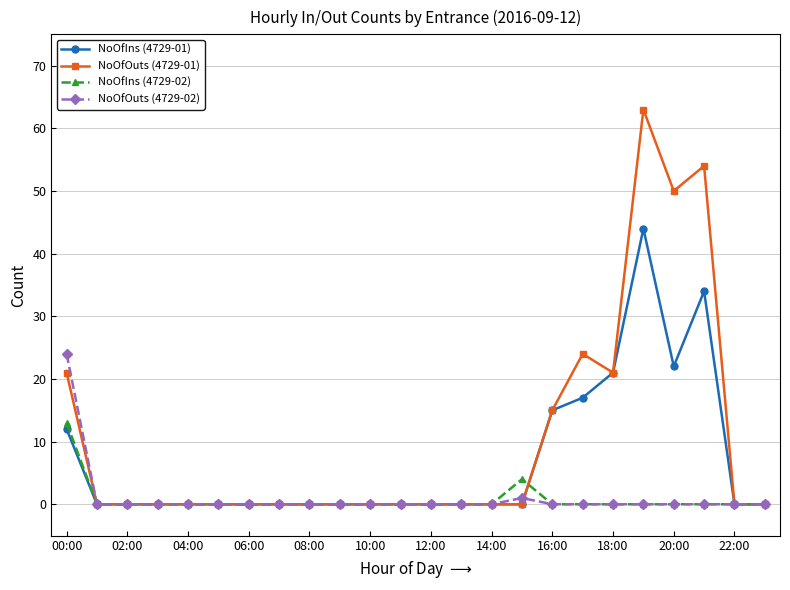

What is the greatest value displayed?

63